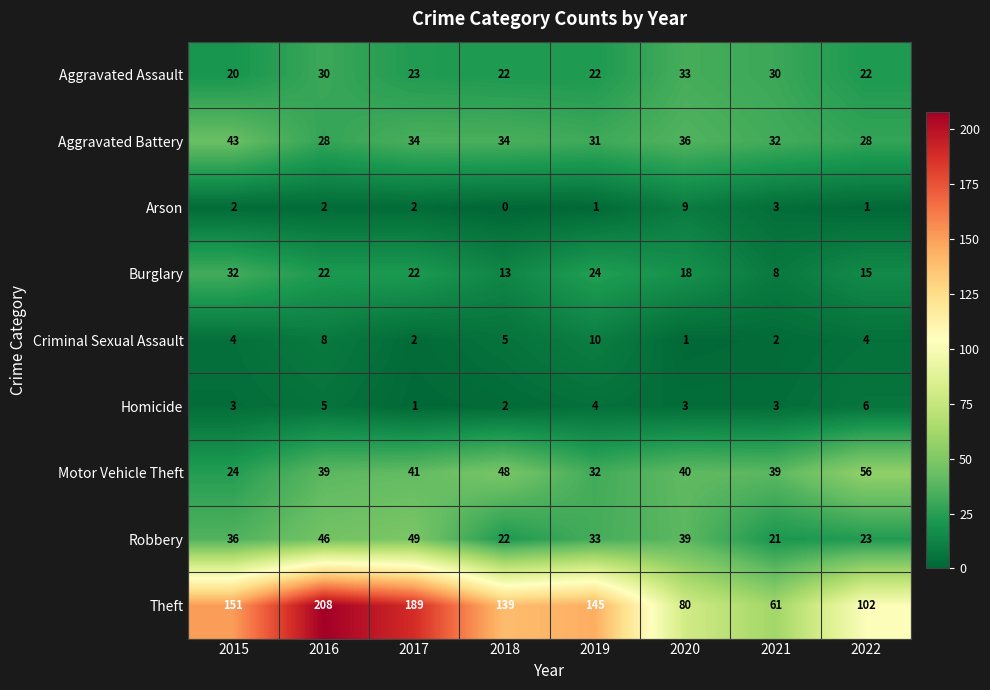

What value does the Aggravated Battery series have at 2018?

34